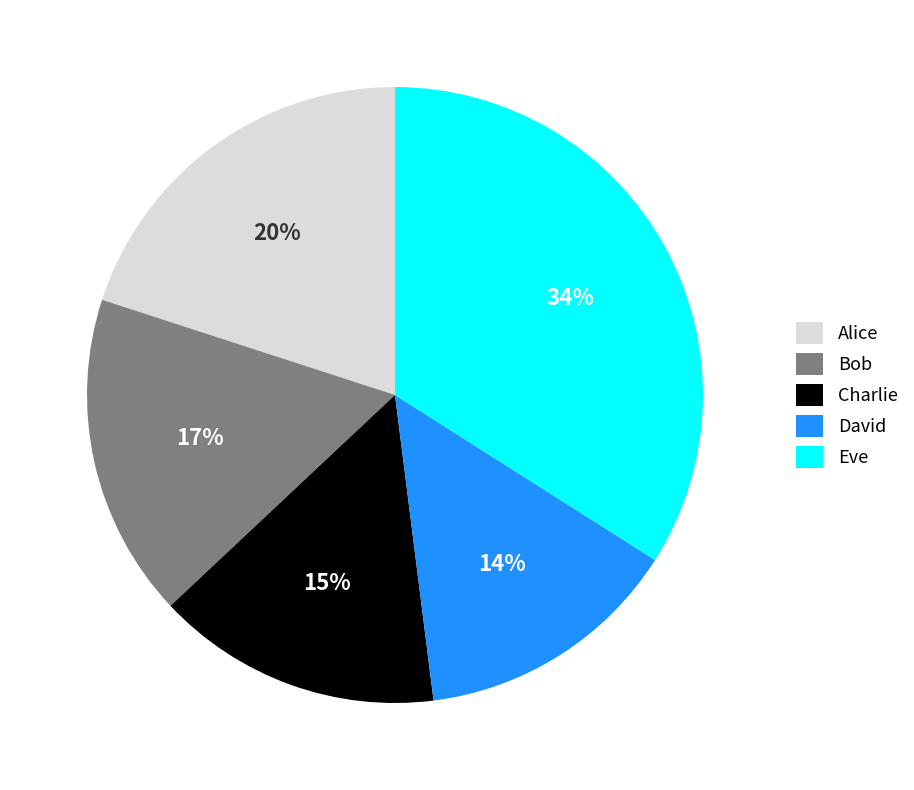

How many slices are in this pie chart?

5